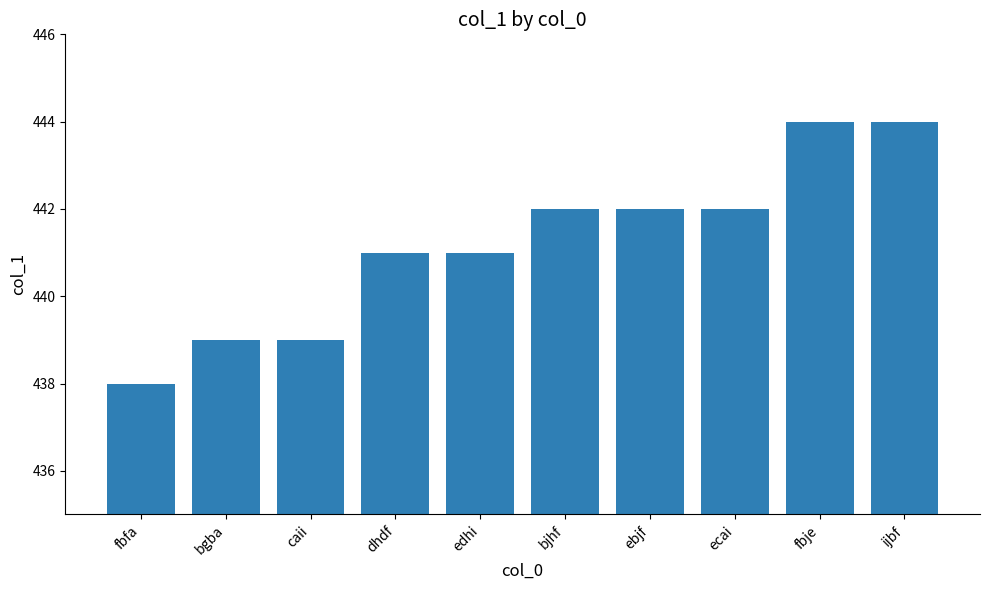

What is the sum of all values?

4412